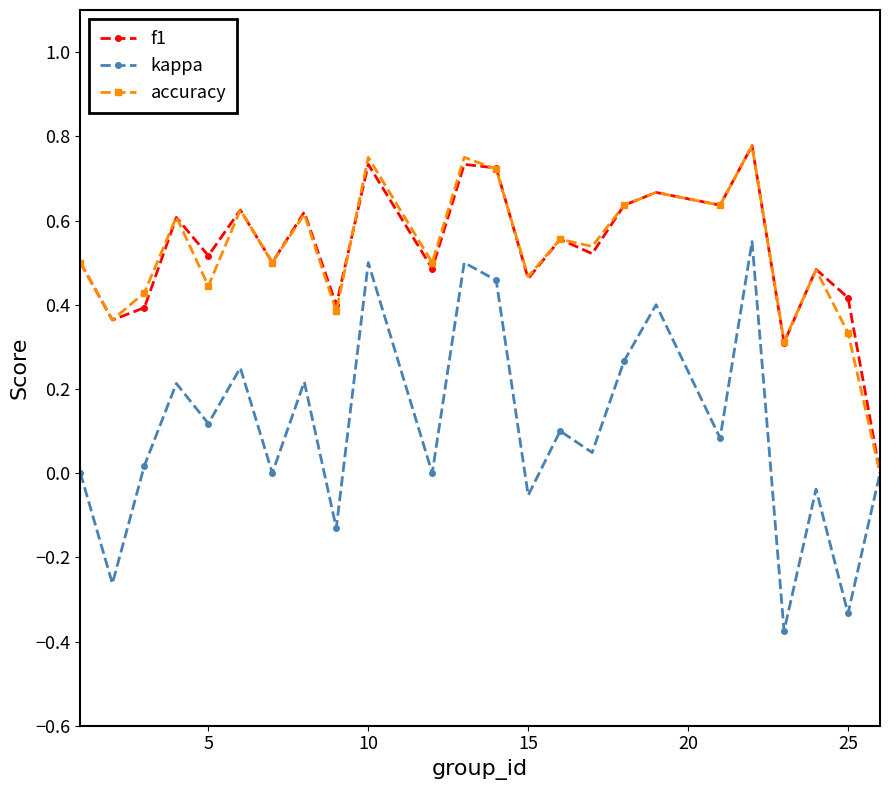

Which series has the largest range (max minus min)?

kappa